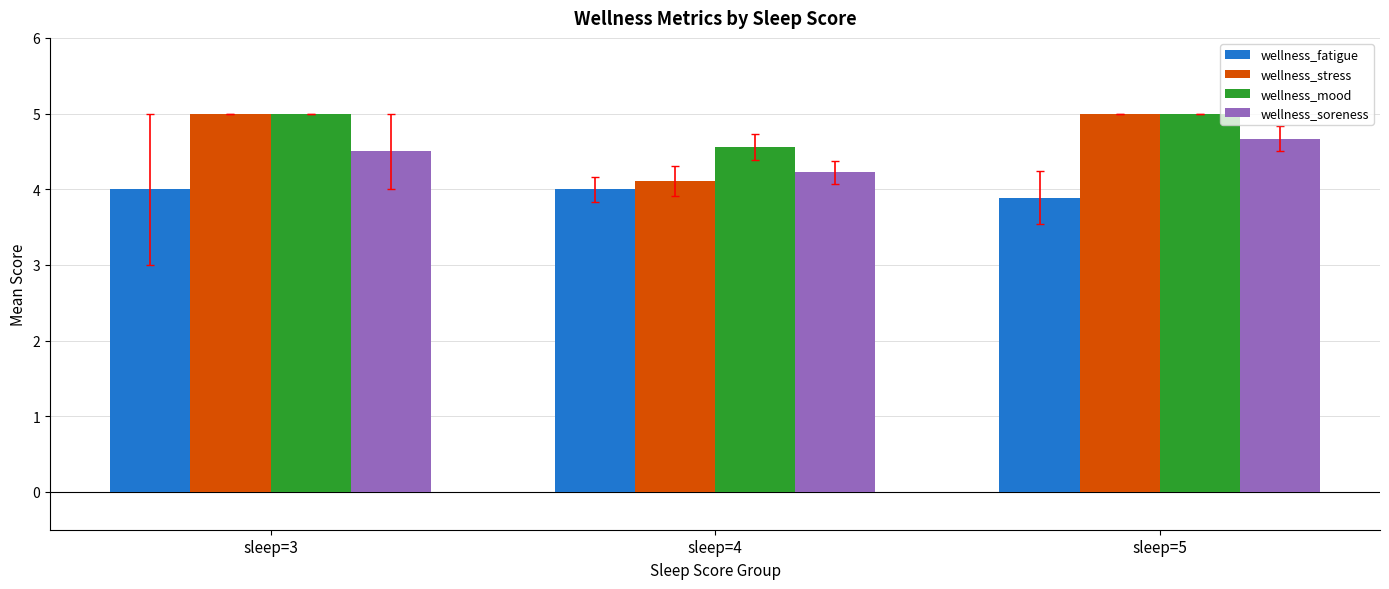

What is the sum of the wellness_soreness values at sleep=3 and sleep=4?

8.7